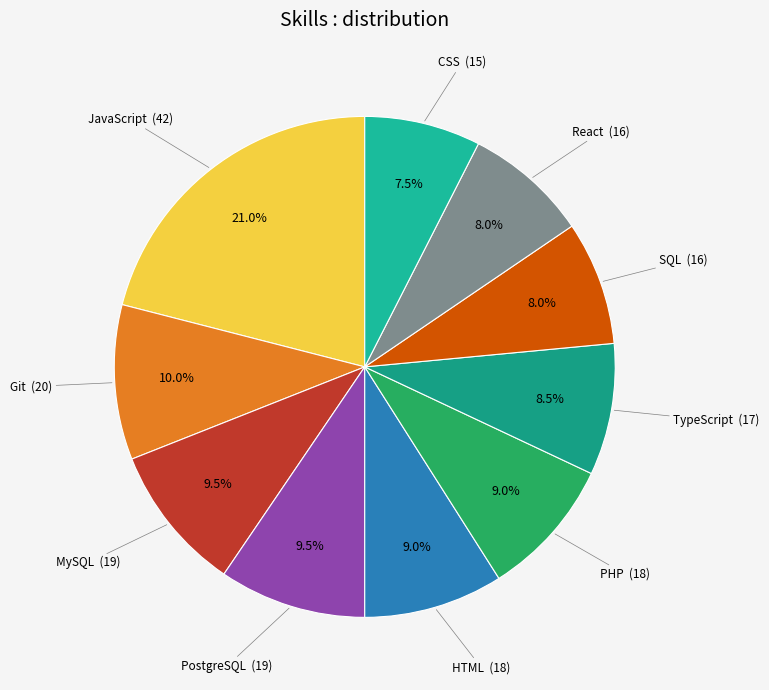

Is there any slice that represents more than half of the pie?

No